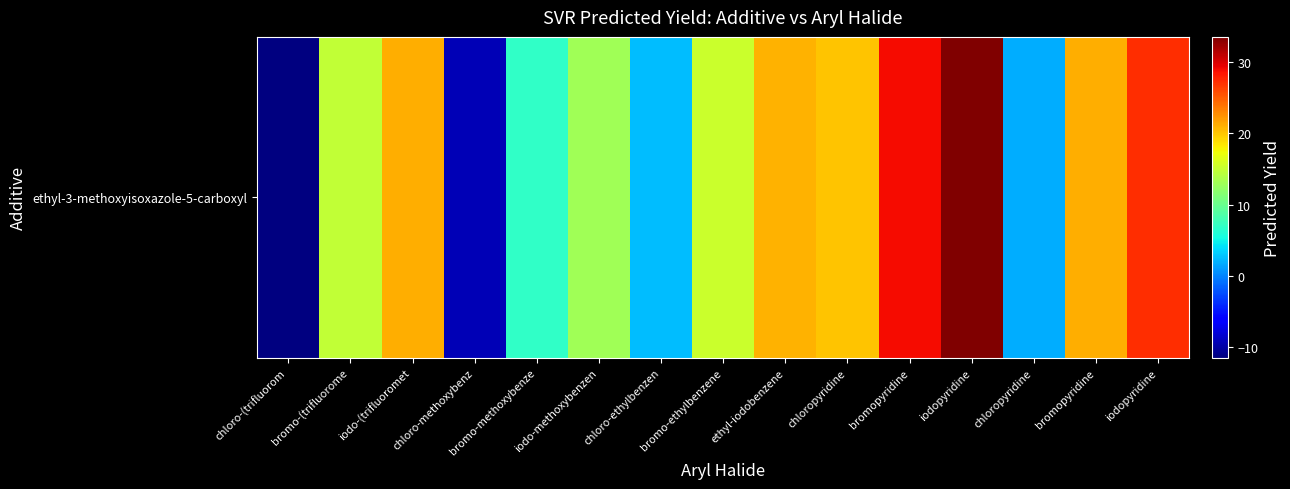

What is the maximum value shown in the chart?

33.5